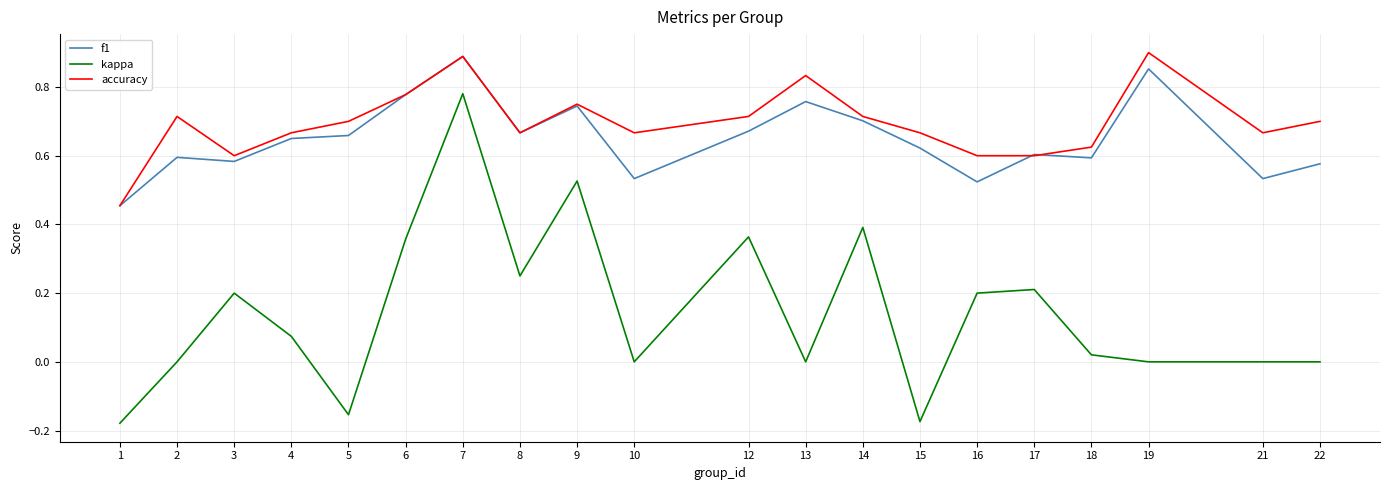

True or false: kappa and accuracy intersect in this chart.

False